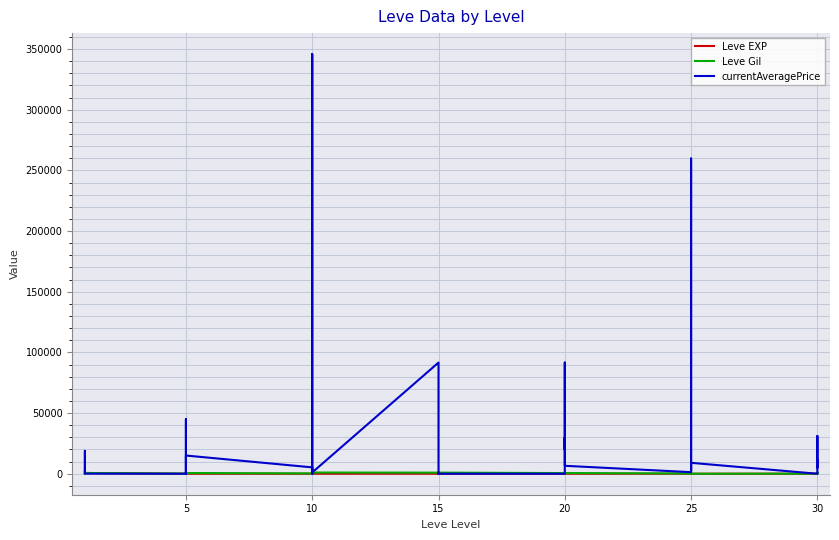

Between which two adjacent categories do currentAveragePrice and Leve EXP first intersect?

20 and 25